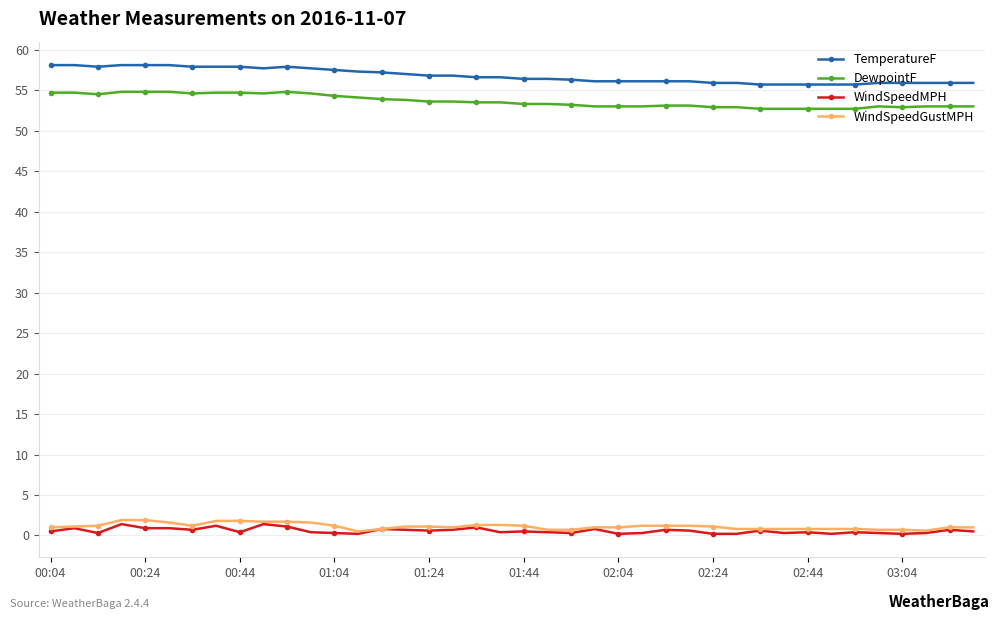

True or false: DewpointF and WindSpeedMPH cross at least once.

False